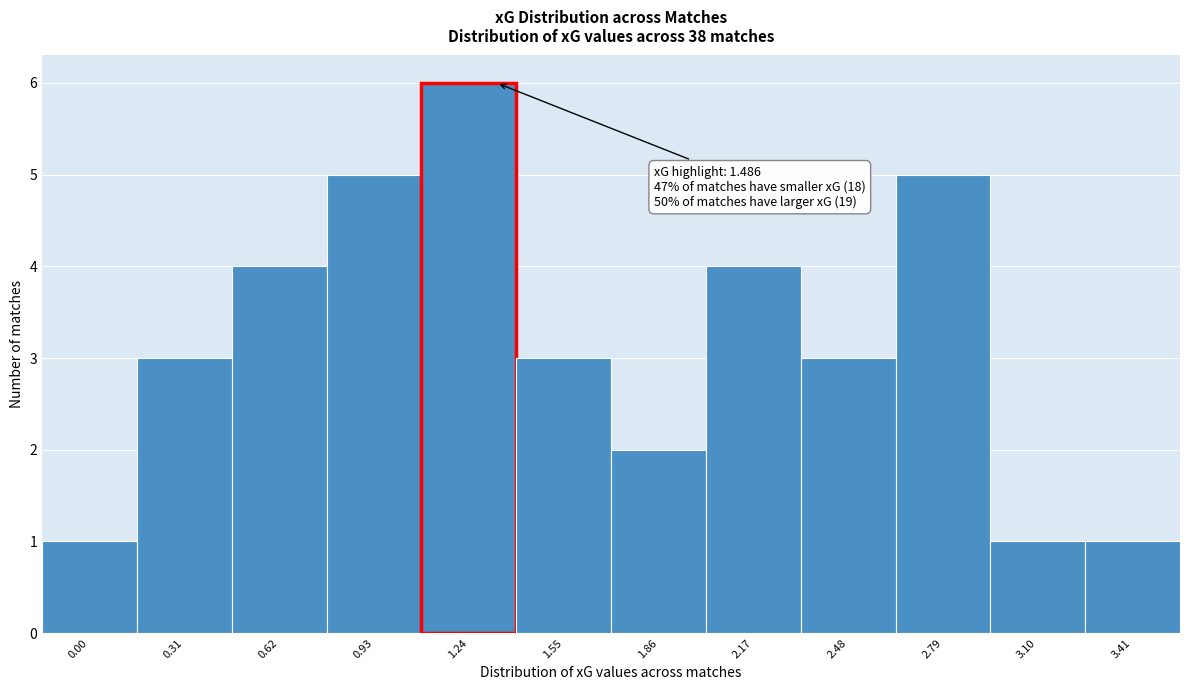

Reading left to right, list all the values displayed in this chart.

1	3	4	5	6	3	2	4	3	5	1	1